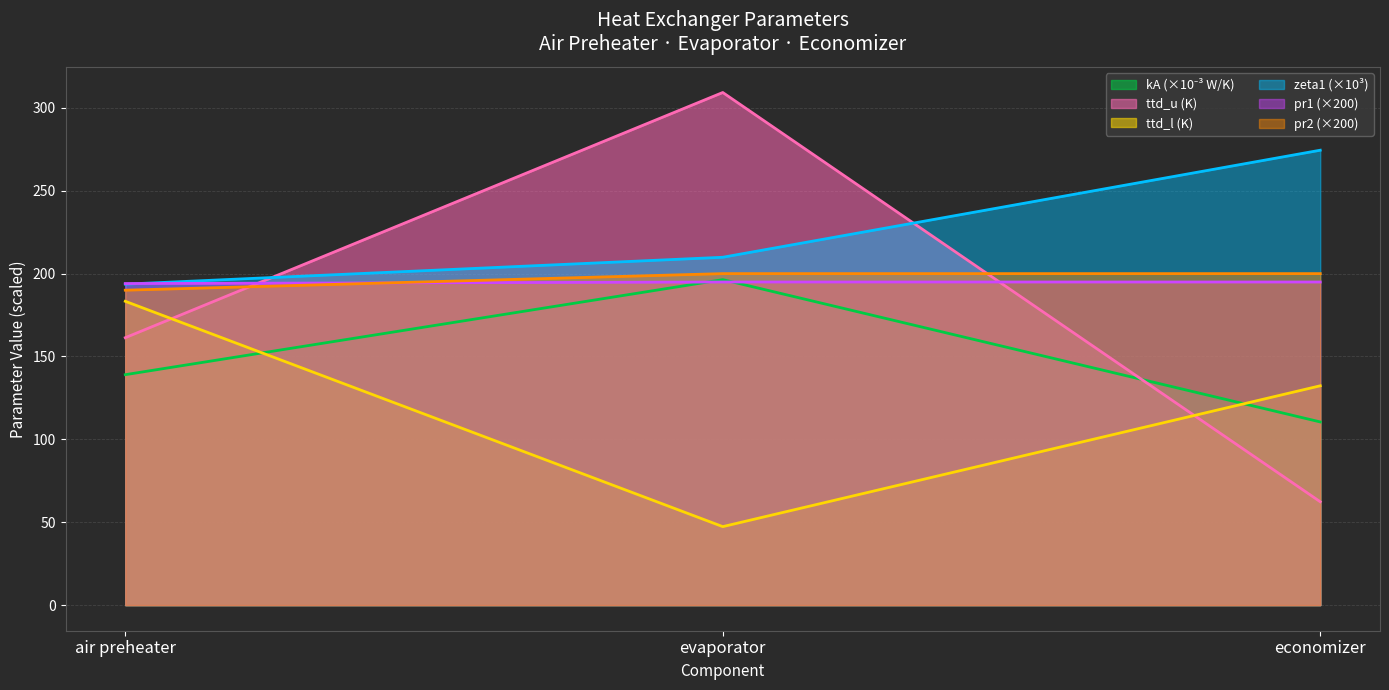

Is it true that kA equals 259.8 at evaporator?

False